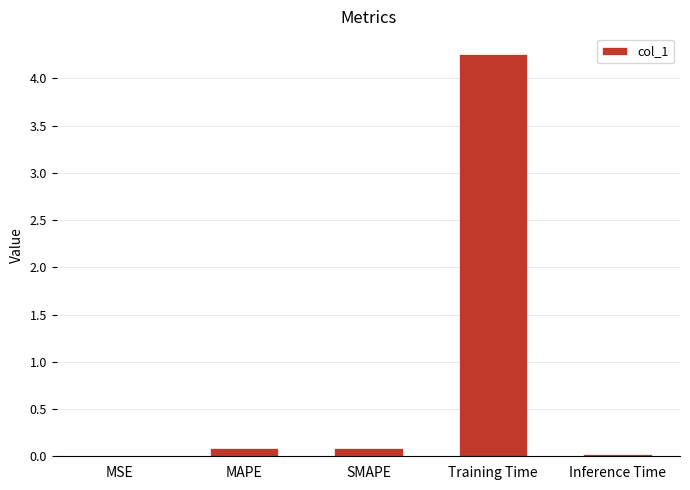

Between MSE and MAPE, which is larger?

MAPE